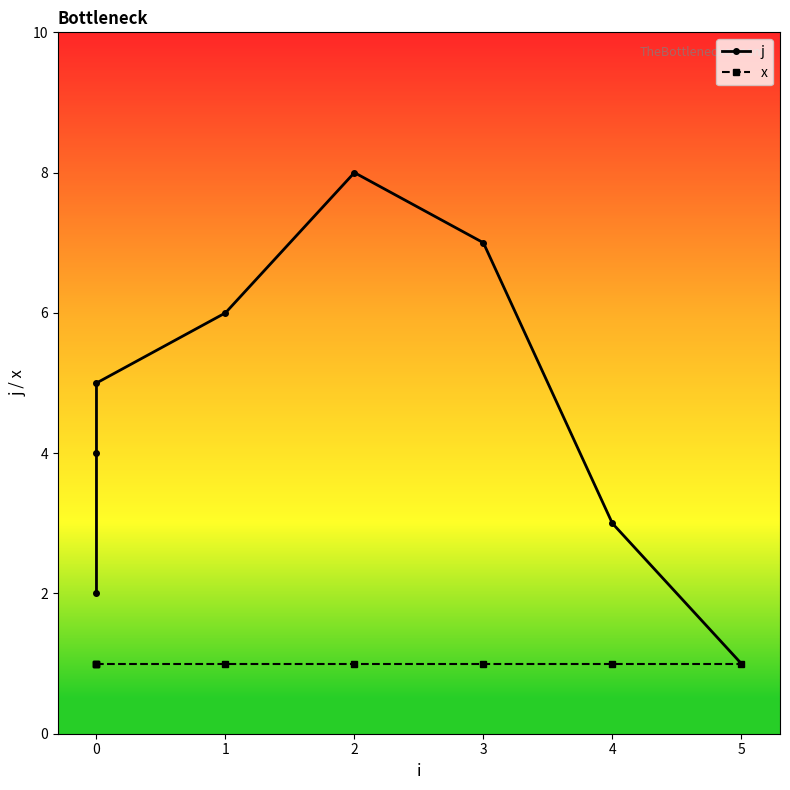

Rank the series by their maximum value, from highest to lowest.

j, x